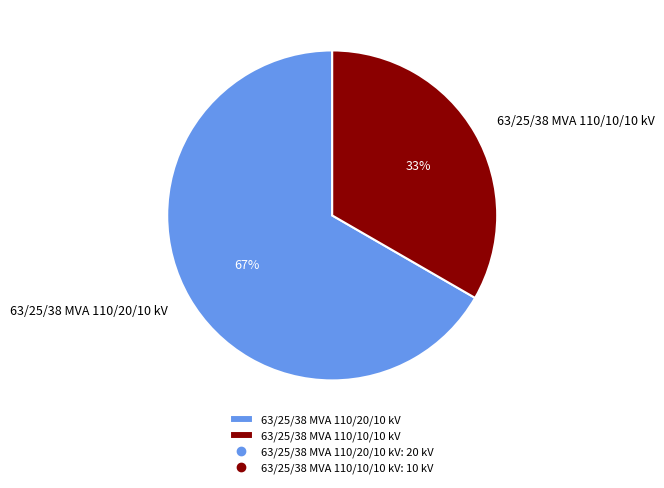

What is the ratio of the value at 63/25/38 MVA 110/20/10 kV to the value at 63/25/38 MVA 110/10/10 kV?

2.0